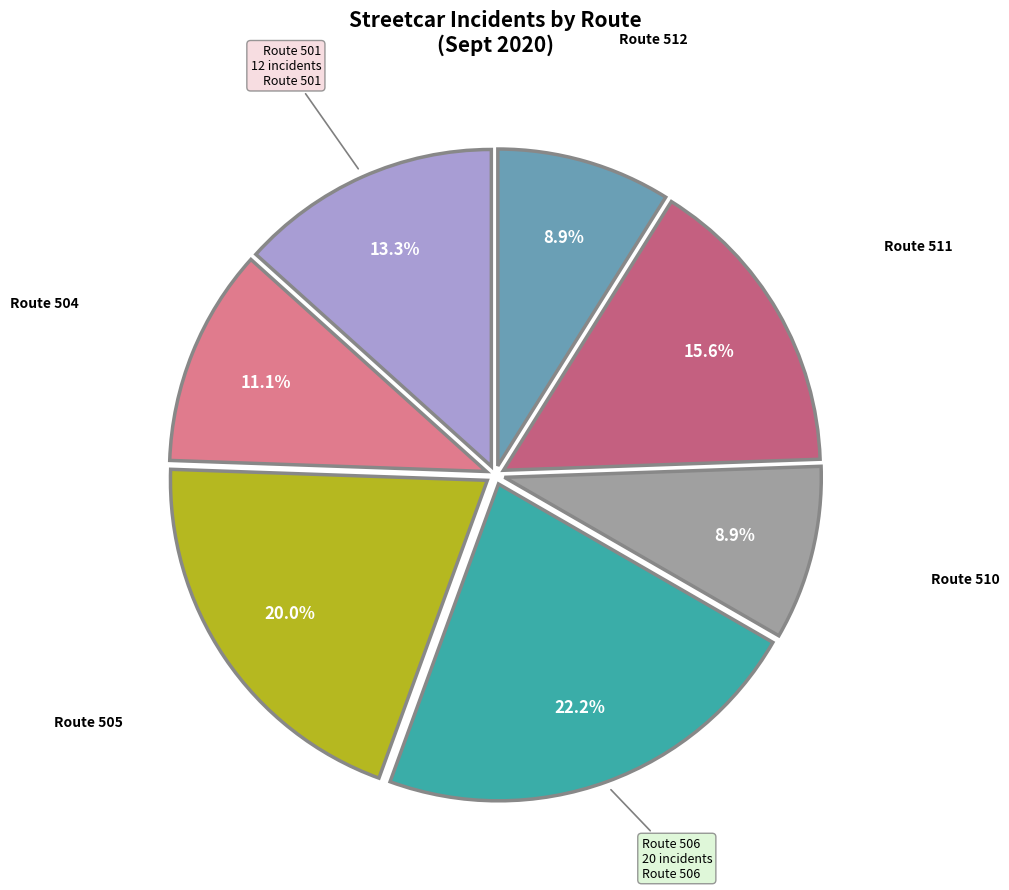

Is there any slice that represents more than half of the pie?

No